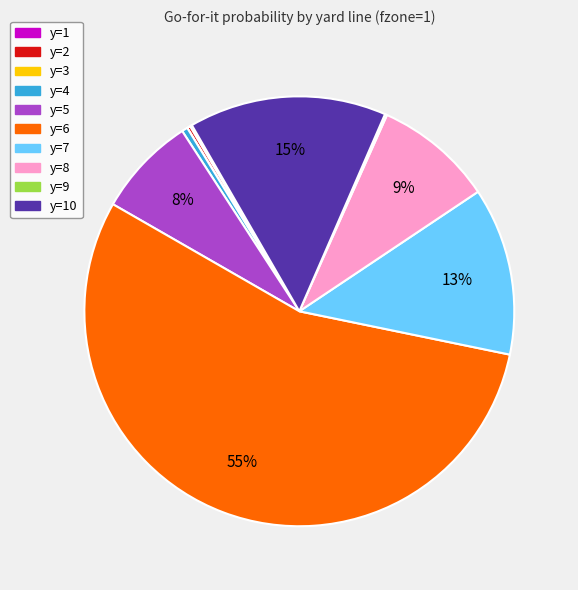

Which category has the biggest portion of the pie?

y=6